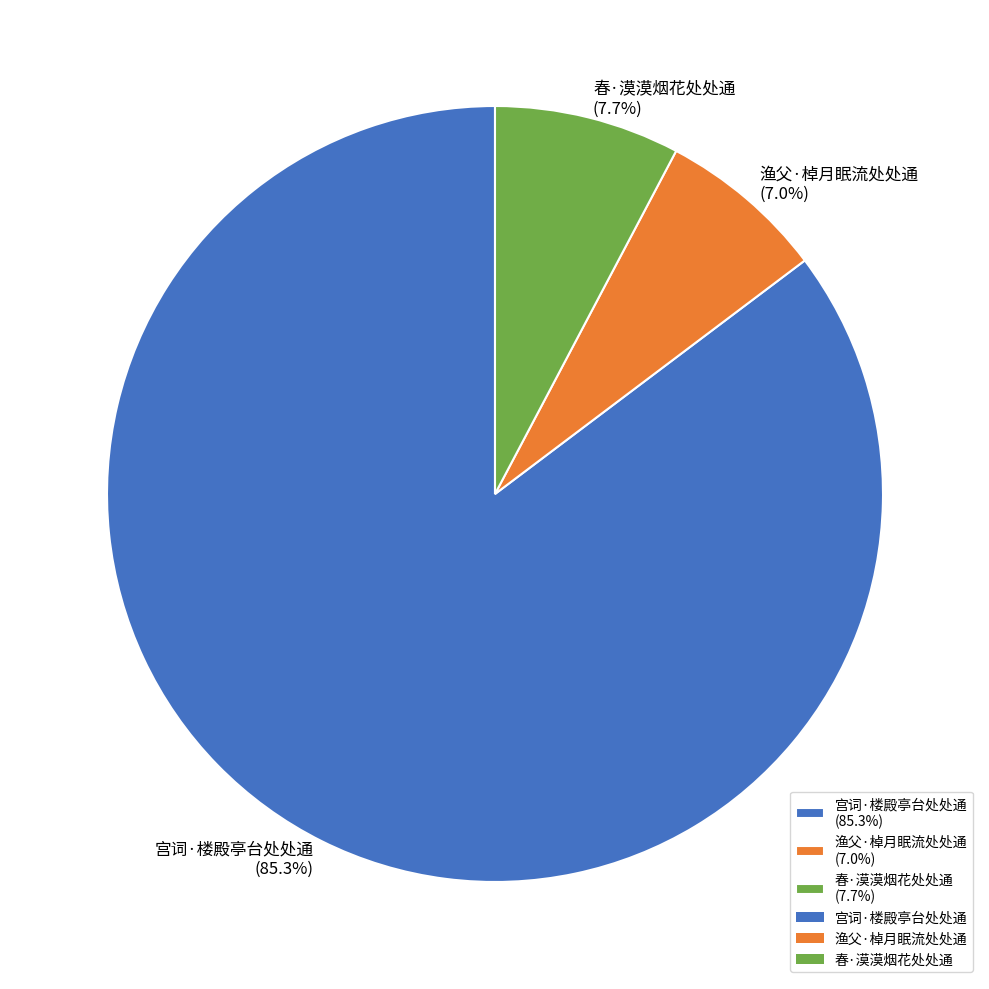

To the nearest percent, what is the average slice percentage?

33%